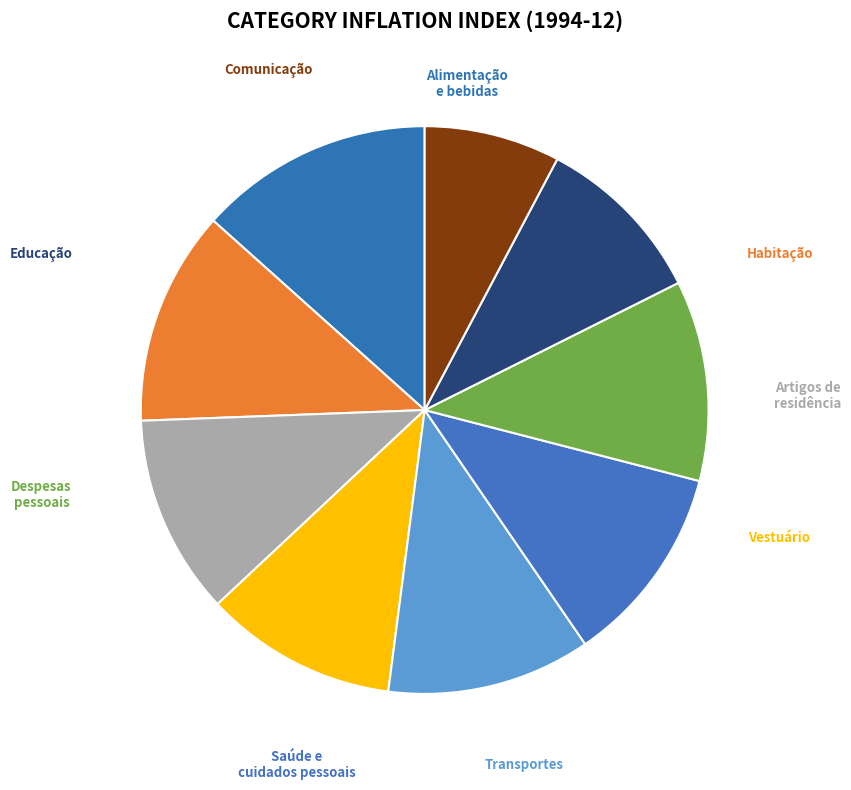

Rank the categories by value from lowest to highest.

9.Comunicação, 8.Educação, 4.Vestuário, 3.Artigos de residência, 6.Saúde e cuidados pessoais, 7.Despesas pessoais, 5.Transportes, 2.Habitação, 1.Alimentação e bebidas